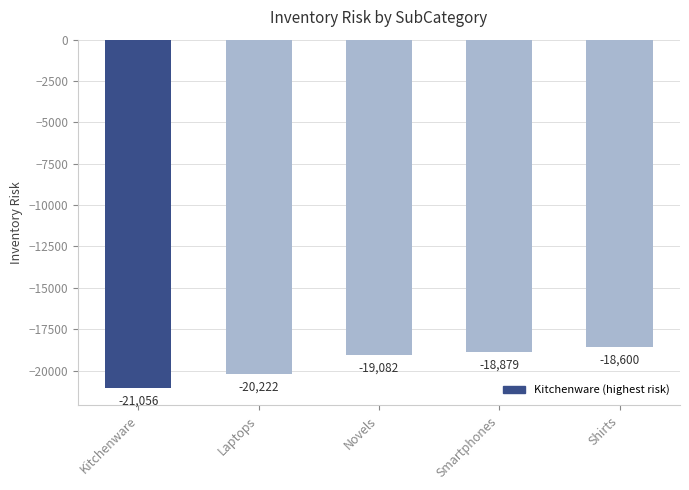

What is the sum of the values at Kitchenware and Smartphones?

-39935